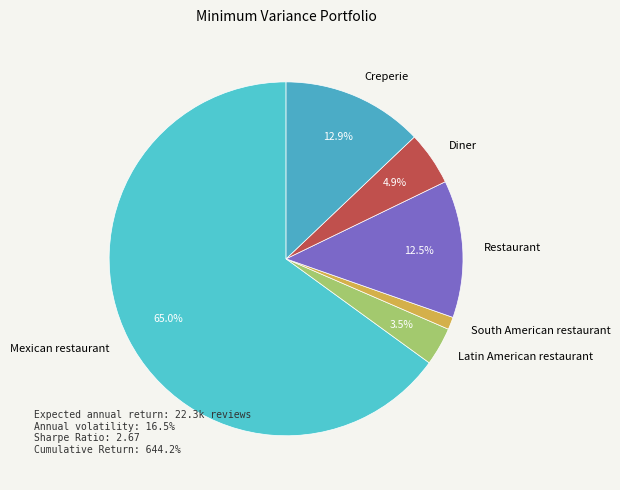

Approximately how many times larger is the value at Diner compared to Creperie?

0.4